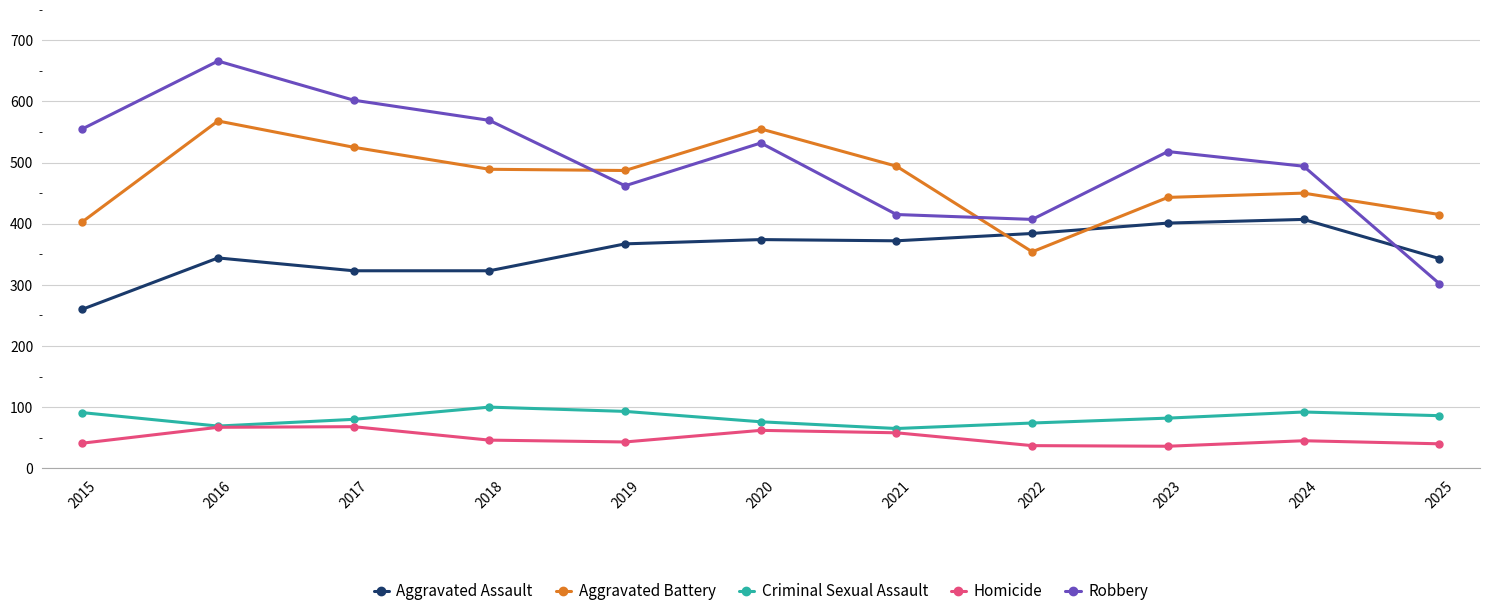

At which category does Aggravated Assault reach its first local peak?

2016